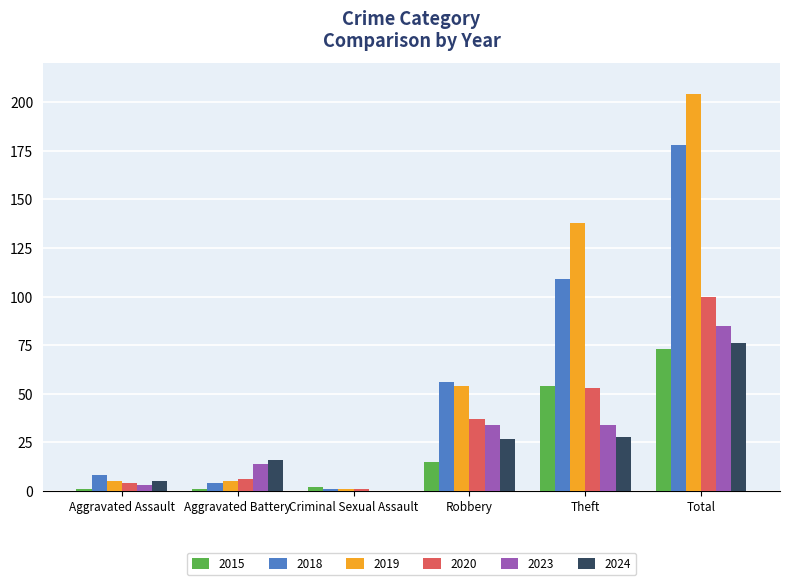

What is the sum of all 2018 values?

356